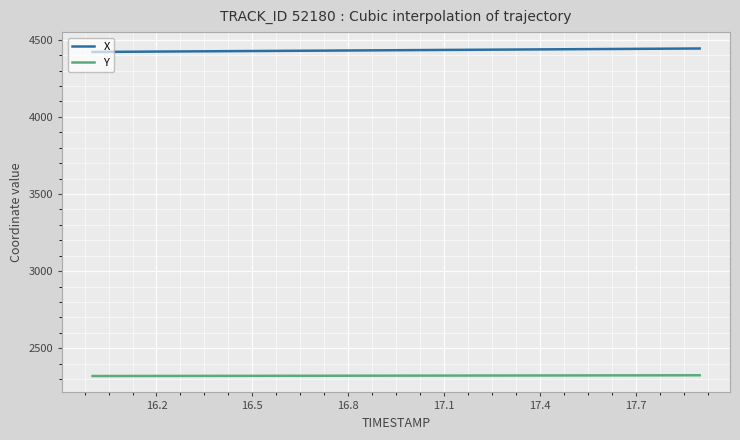

Rank the series by their maximum value, from highest to lowest.

X, Y